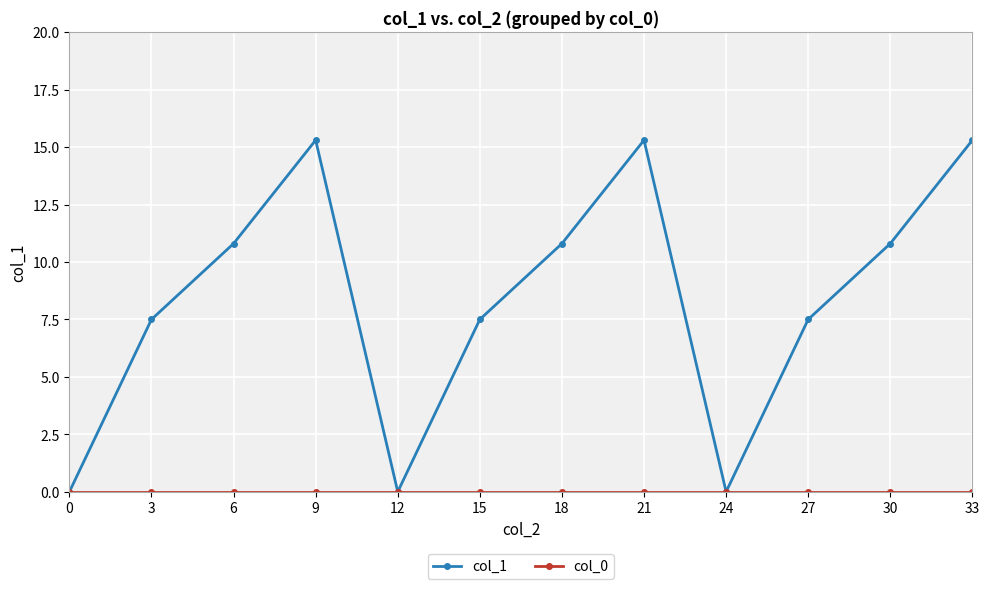

Where does the col_1 series first go above 10?

6